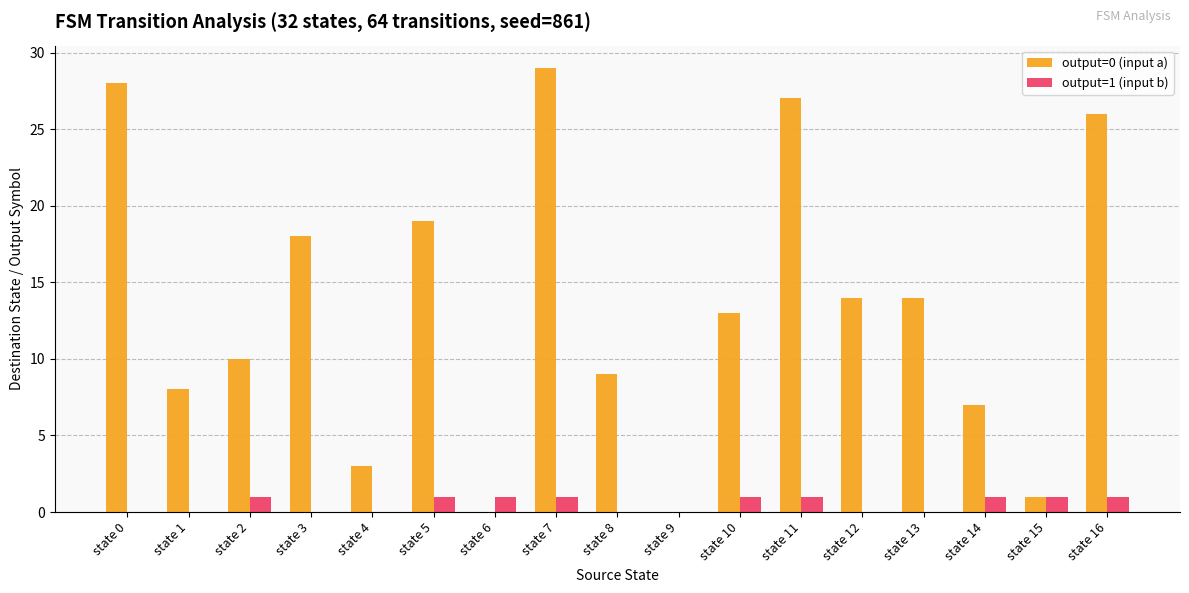

What is the difference between the output=0 (input a) values at state 10 and state 12?

1